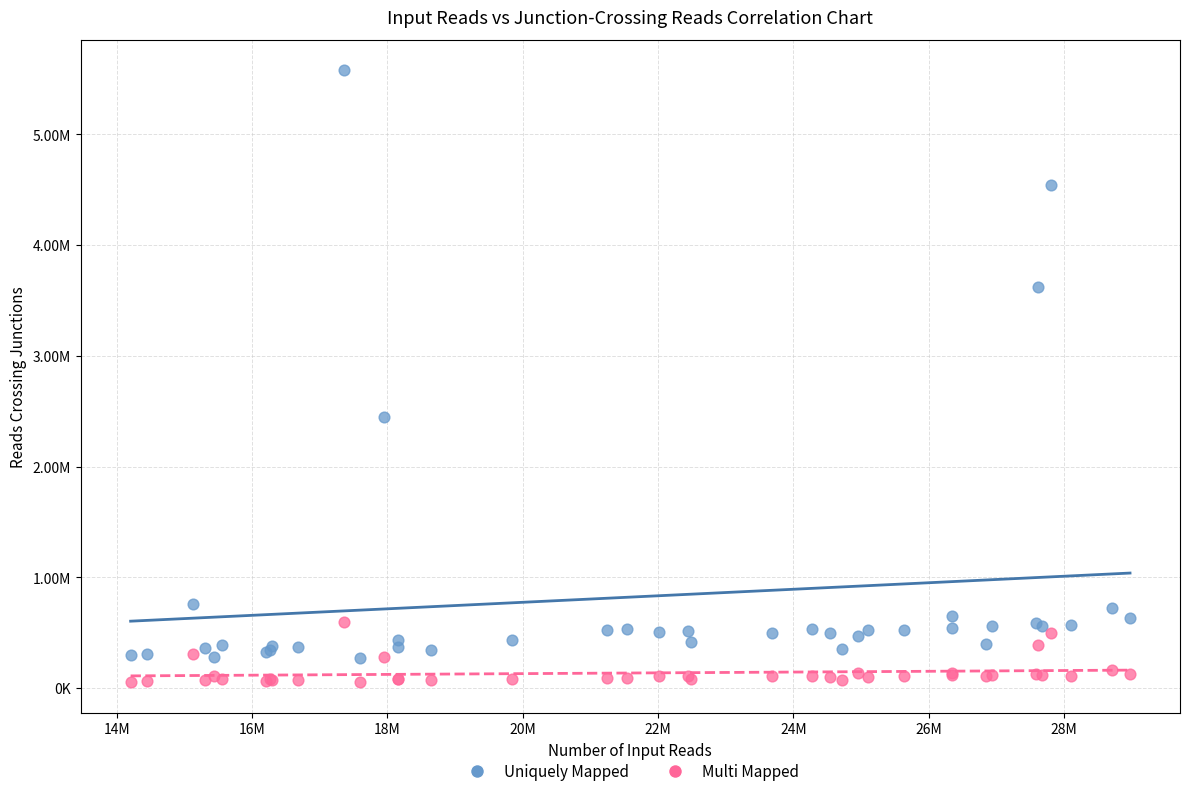

Which series has the largest Y range (max minus min)?

Uniquely Mapped